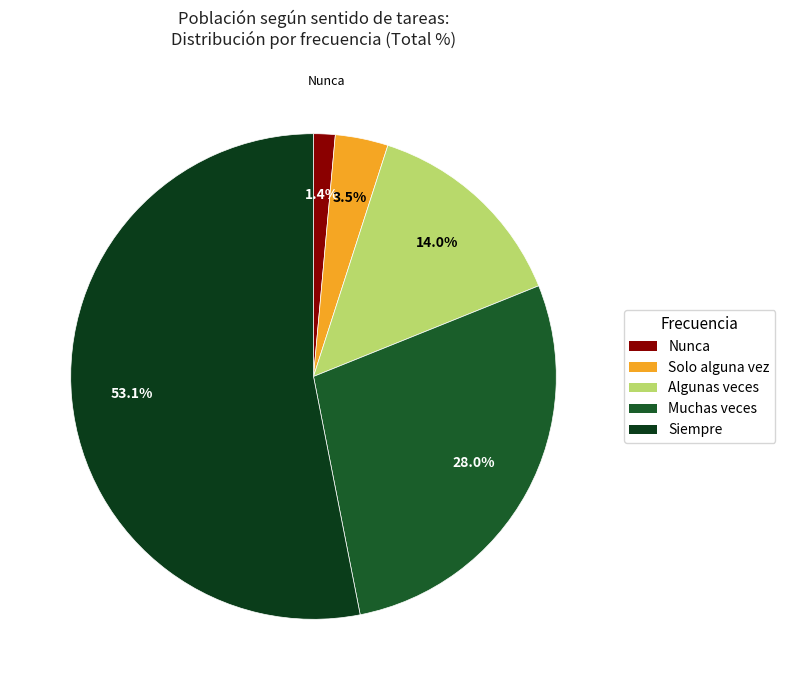

Is there a majority slice in this chart?

Yes